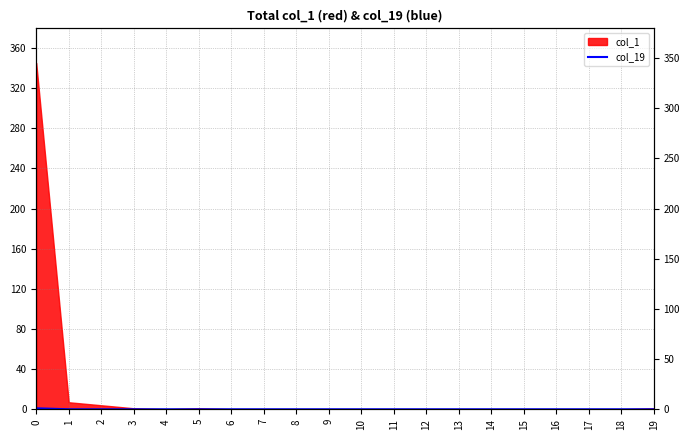

Count the values in the range 0 to 1.

20